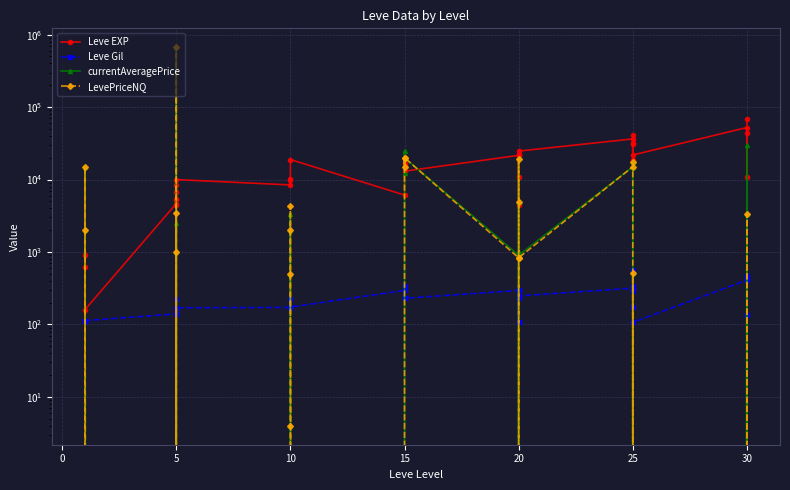

Which series has the largest total across all categories?

currentAveragePrice